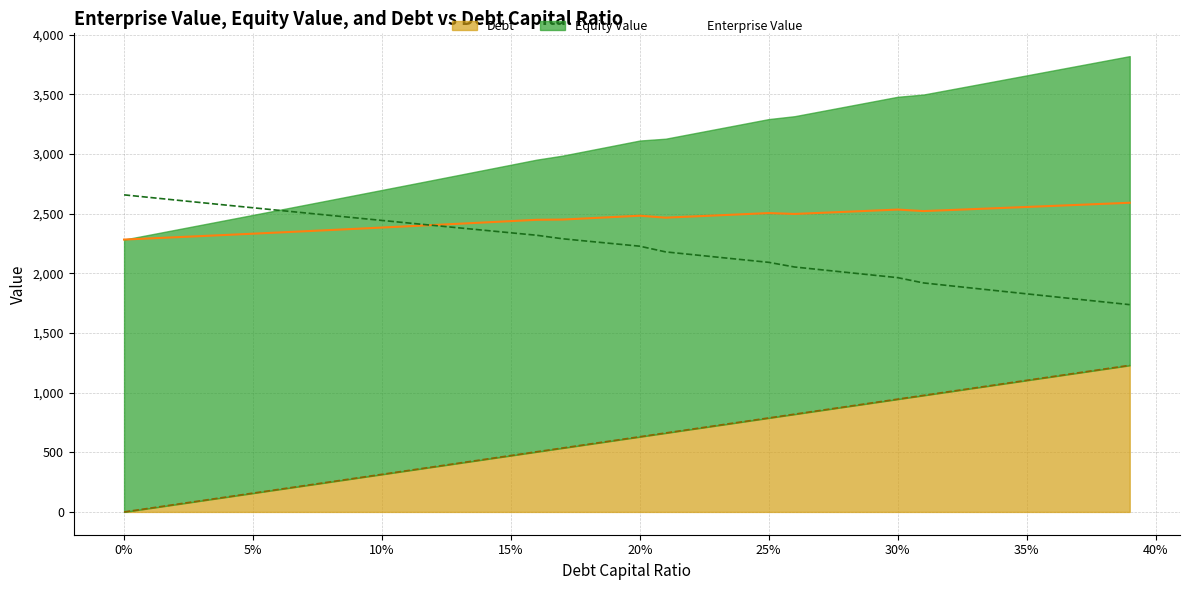

The value of Enterprise Value at 25% is 2504.3. True or false?

True